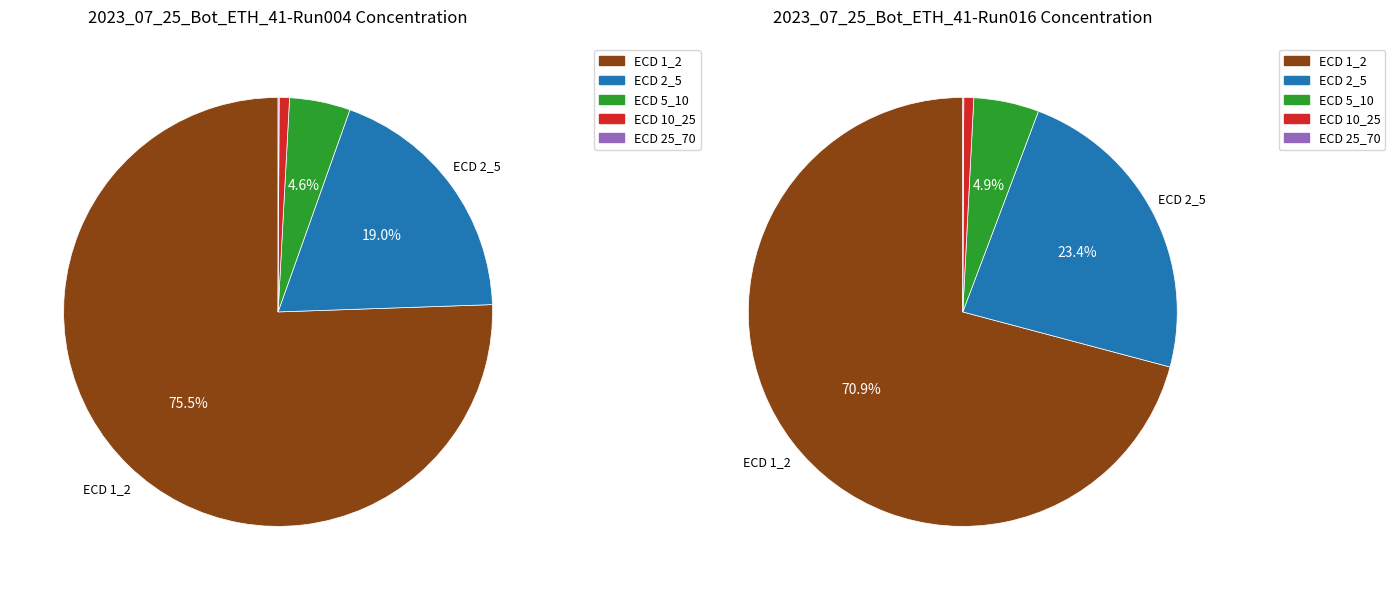

Do ECD 5_10 and ECD 10_25 together represent more than half of the pie?

No